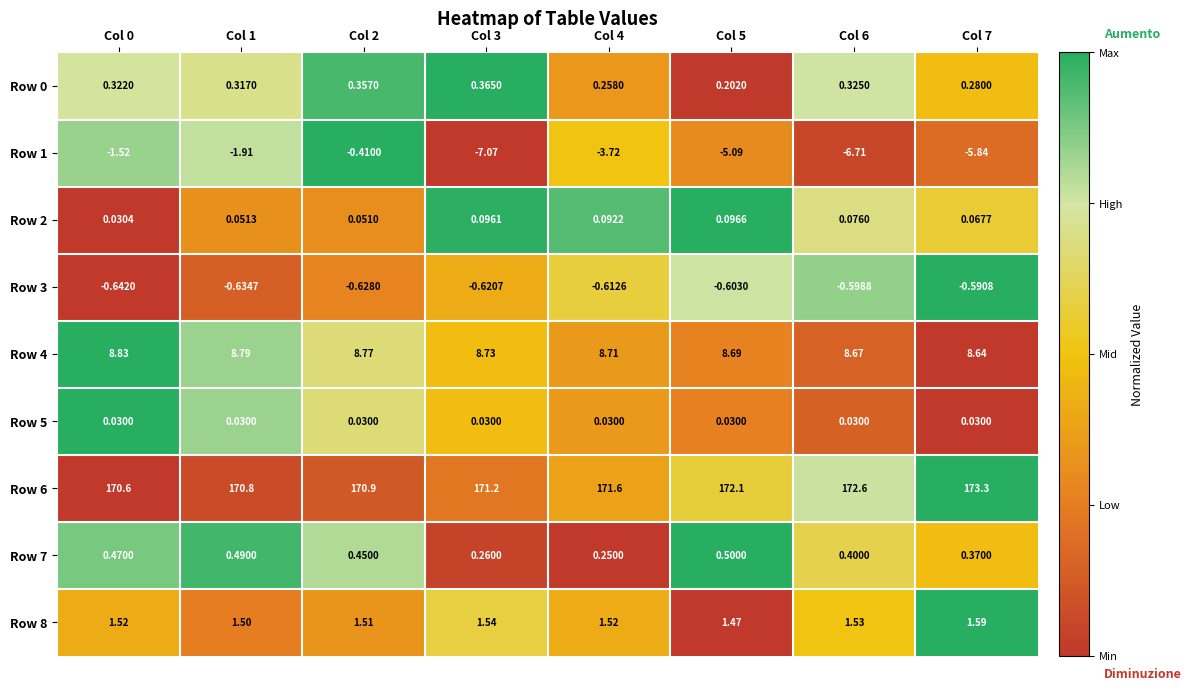

Count the number of categories in the chart.

8